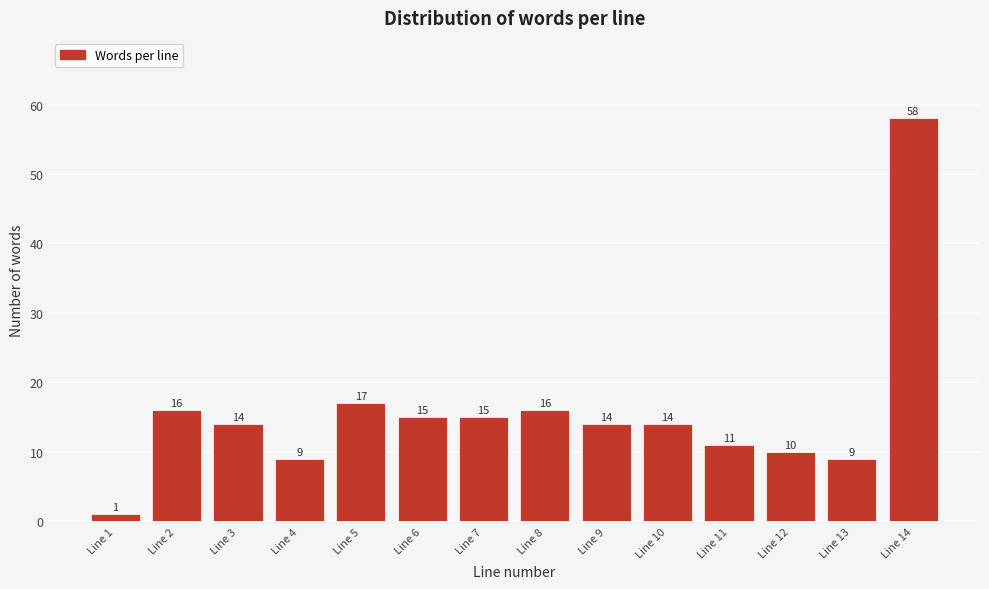

Reading left to right, list all the values displayed in this chart.

1	16	14	9	17	15	15	16	14	14	11	10	9	58